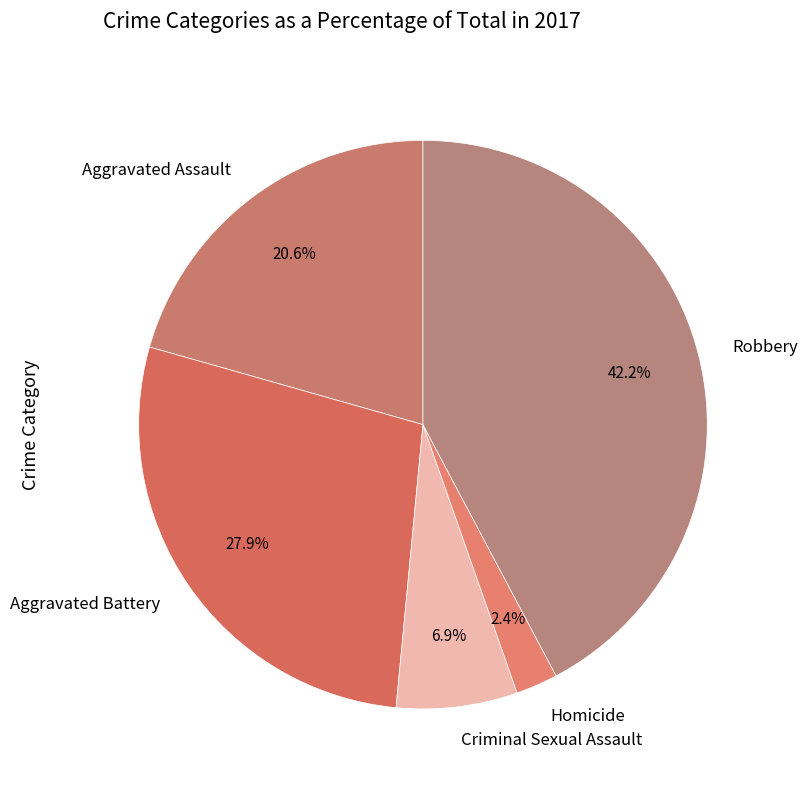

The Aggravated Battery slice represents 13% of the pie. True or false?

False